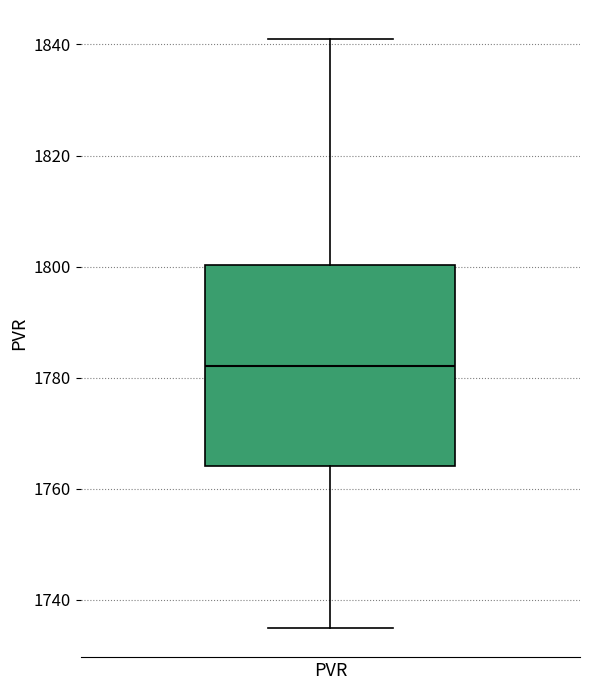

Transcribe this box plot: give where the median line is, the range the box spans, and where the two whiskers end, as read against the y-axis. The values are not printed on the chart, so give them approximately, as read against the axis.

median 1782, box 1764 to 1800, whiskers 1736 to 1840